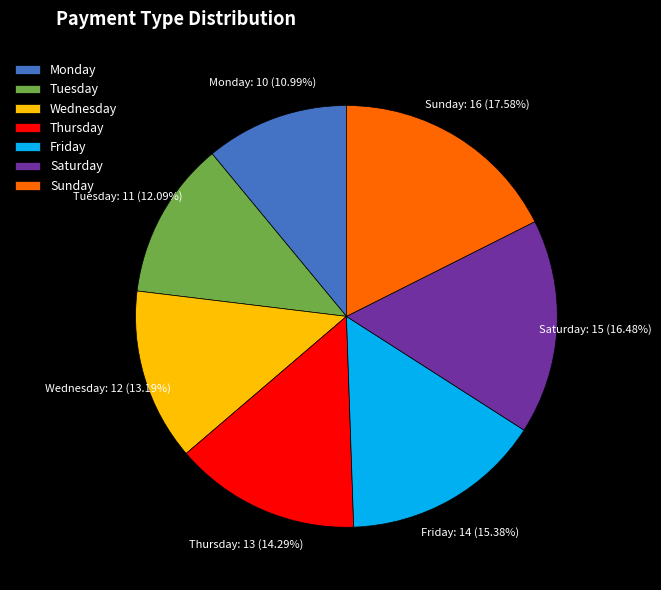

True or false: Monday accounts for 11% of the total.

True